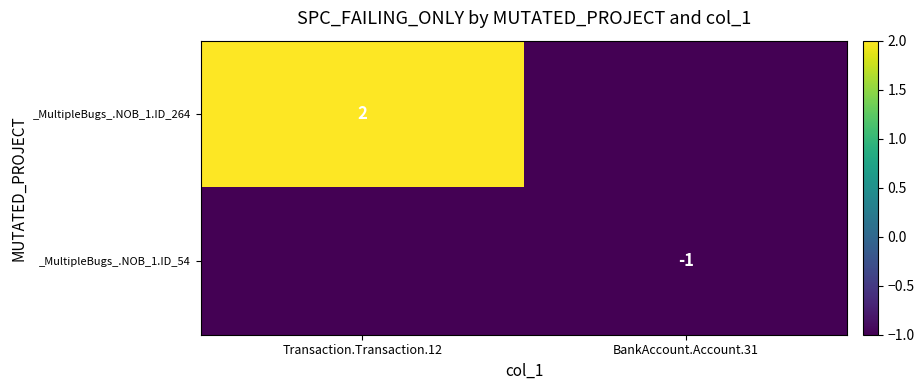

The value of _MultipleBugs_.NOB_1.ID_264 at Transaction.Transaction.12 is 2. True or false?

True